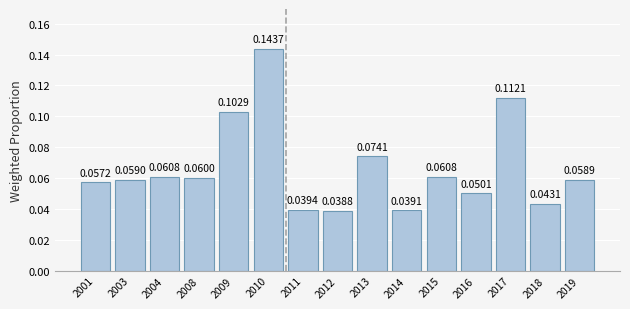

Which has a higher value, 2013 or 2003?

2013